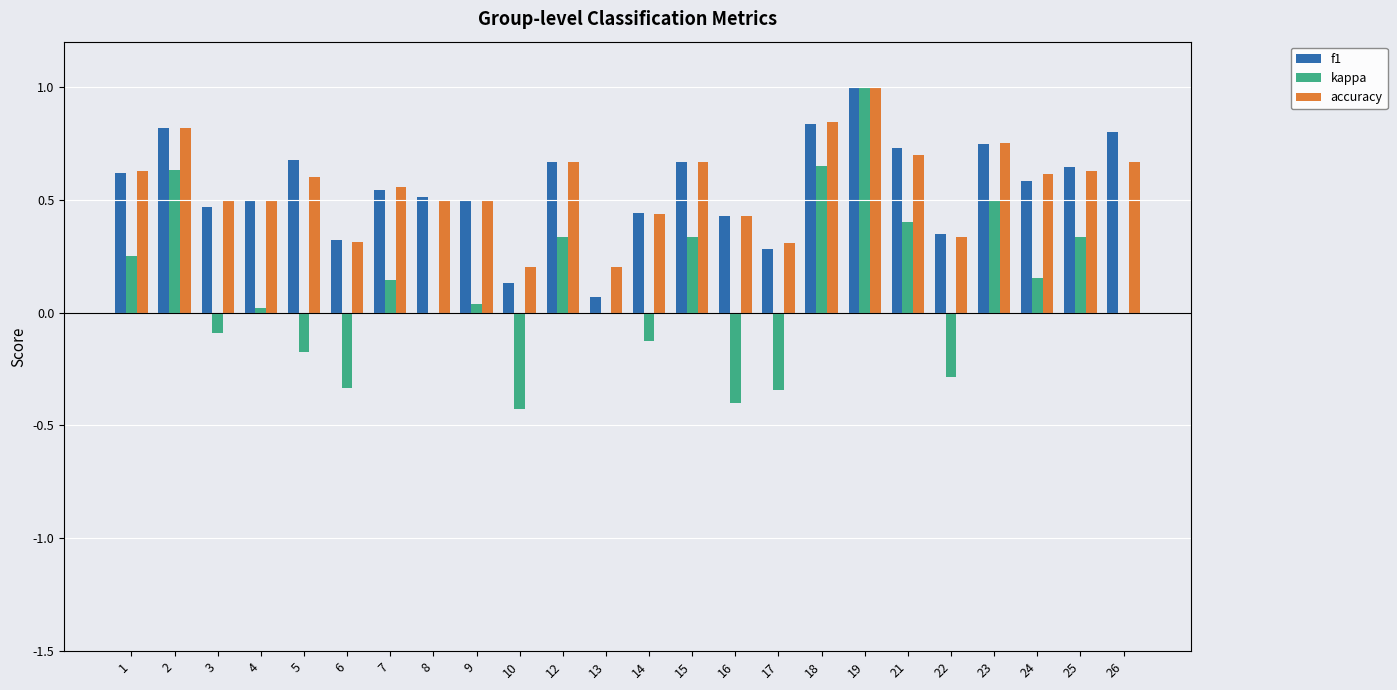

Which label corresponds to the largest value in the chart?

19